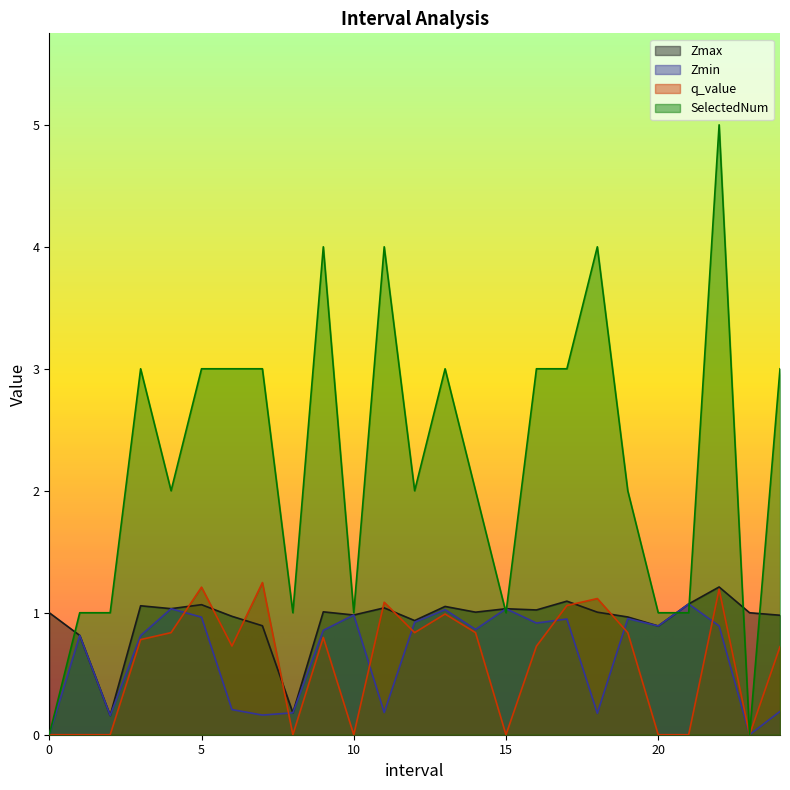

What is the total value across all series at 7.0?

5.3